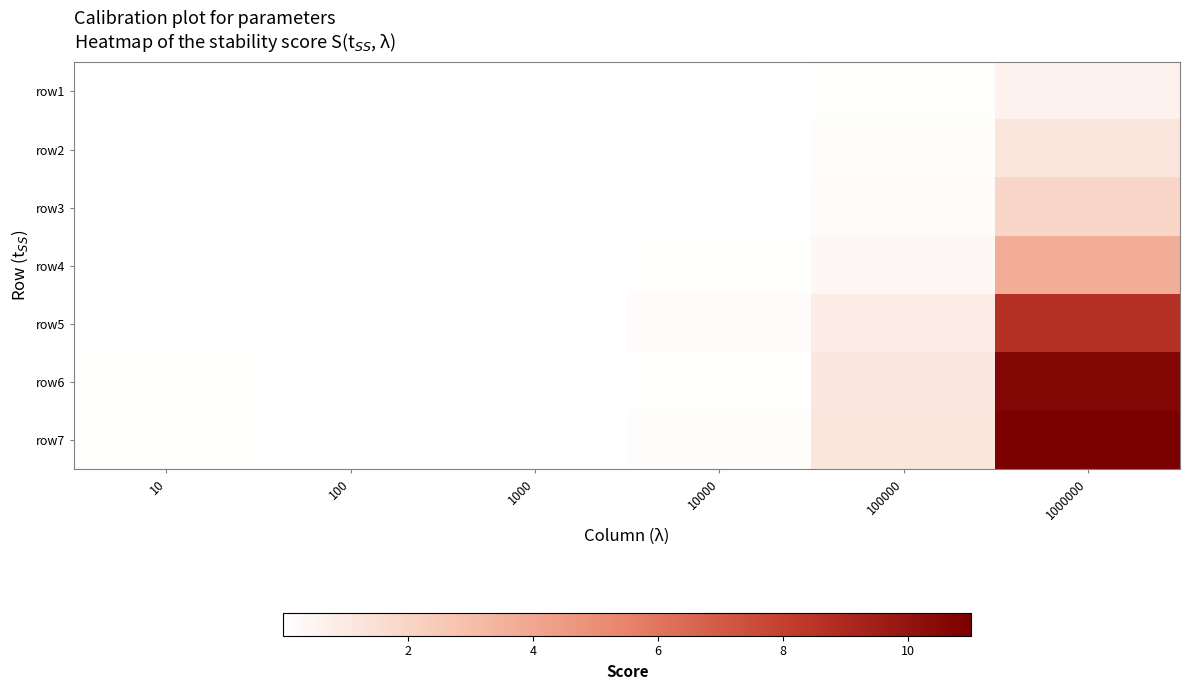

Rank the series at 10 from lowest to highest value.

row1, row2, row3, row4, row5, row6, row7